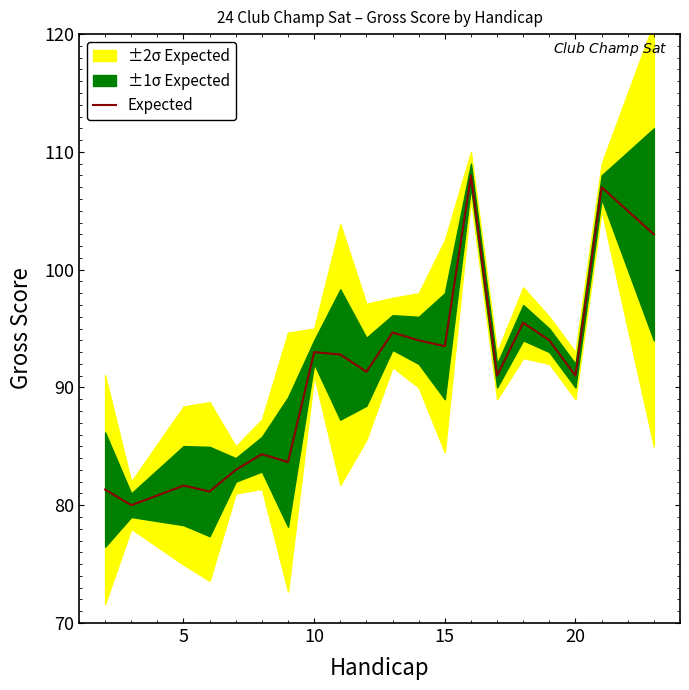

The value of Expected at 20 is 38.3. True or false?

False